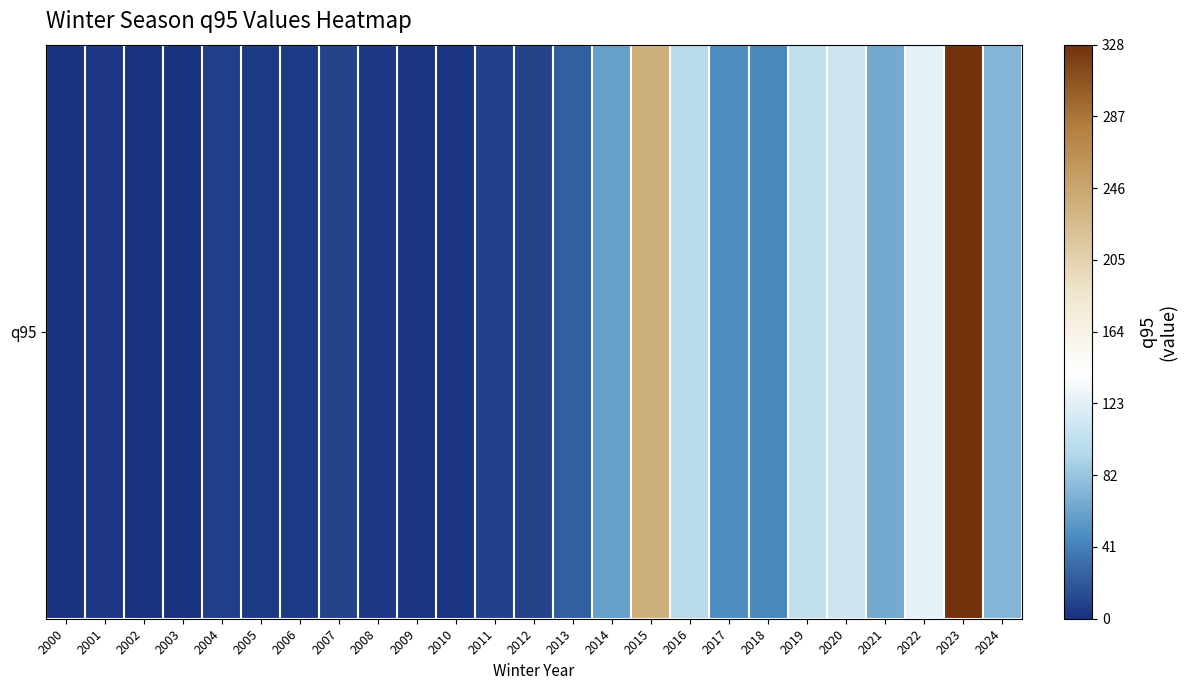

Which has a higher value, 2021 or 2012?

2021